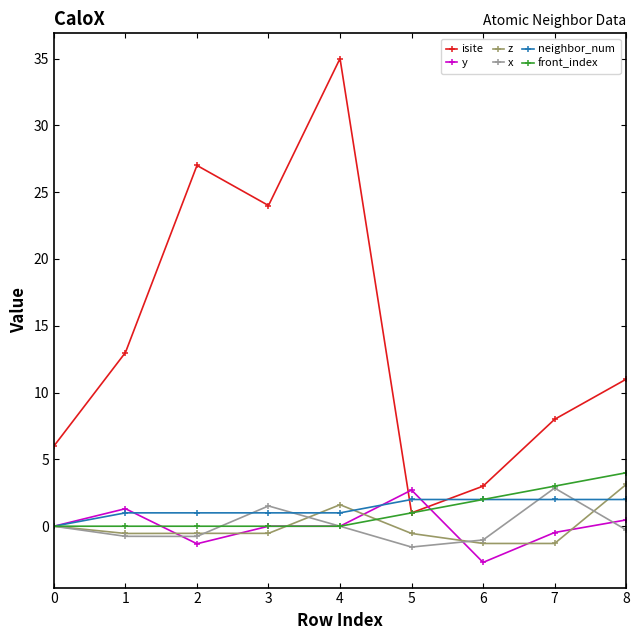

Which series has the largest range (max minus min)?

isite